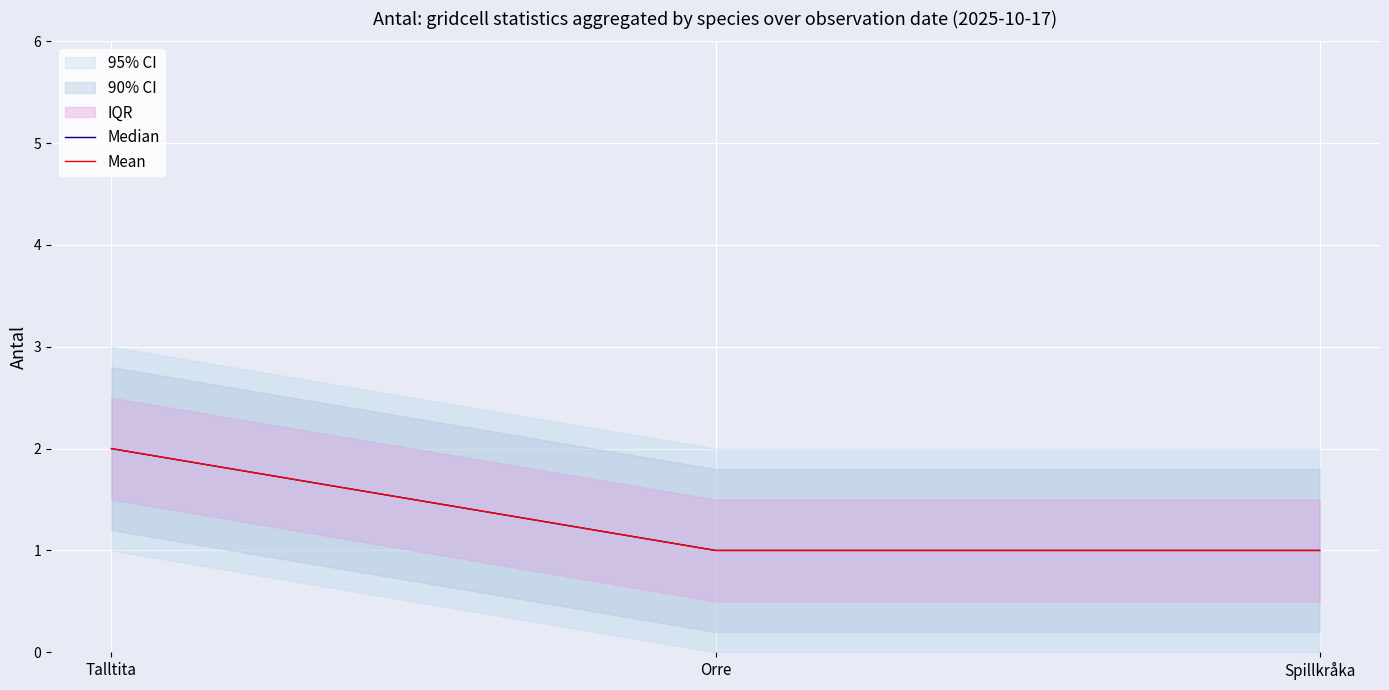

What is the difference between the Mean values at Talltita and Orre?

1